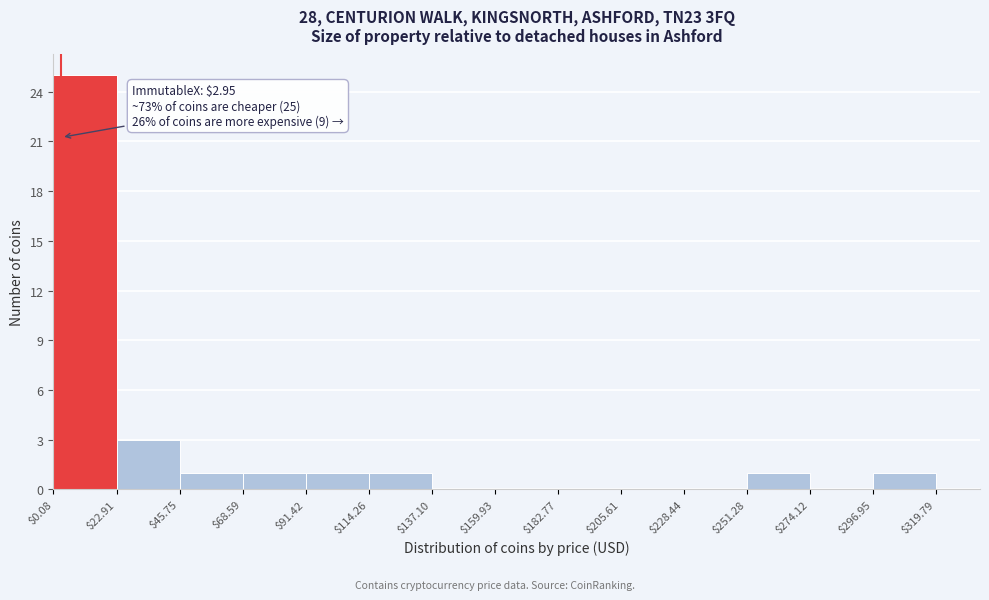

Over which range of the x-axis is the bar tallest?

$0.08 to $22.91